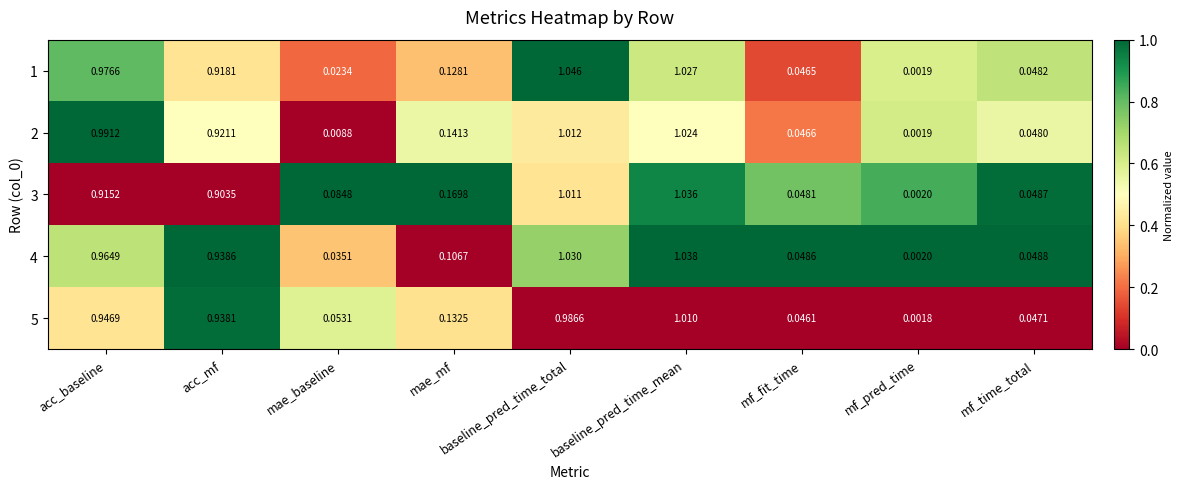

How many distinct data groups are displayed?

5